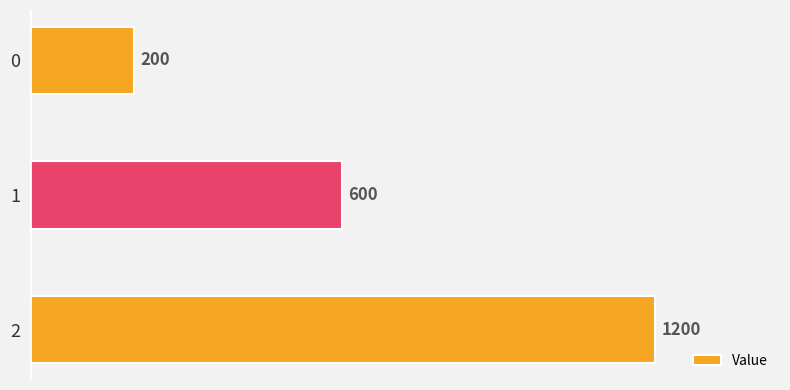

List the labels in order of value, largest first.

2, 1, 0